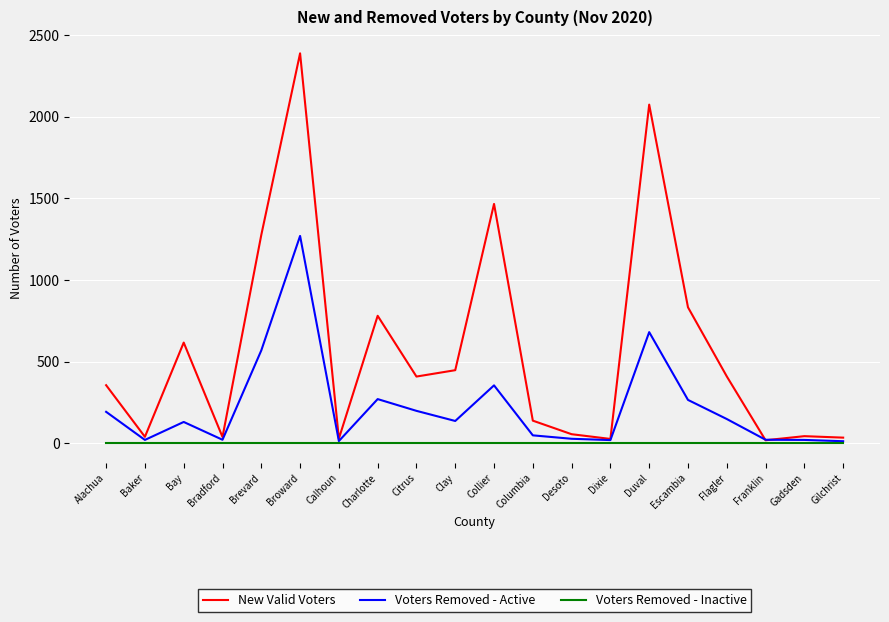

Which series has the largest range (max minus min)?

New Valid Voters